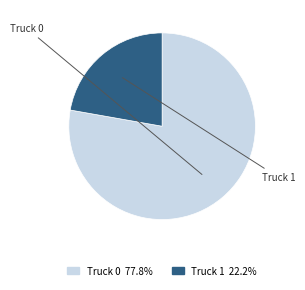

To the nearest percent, what is the difference between the largest and smallest slice percentages?

56%